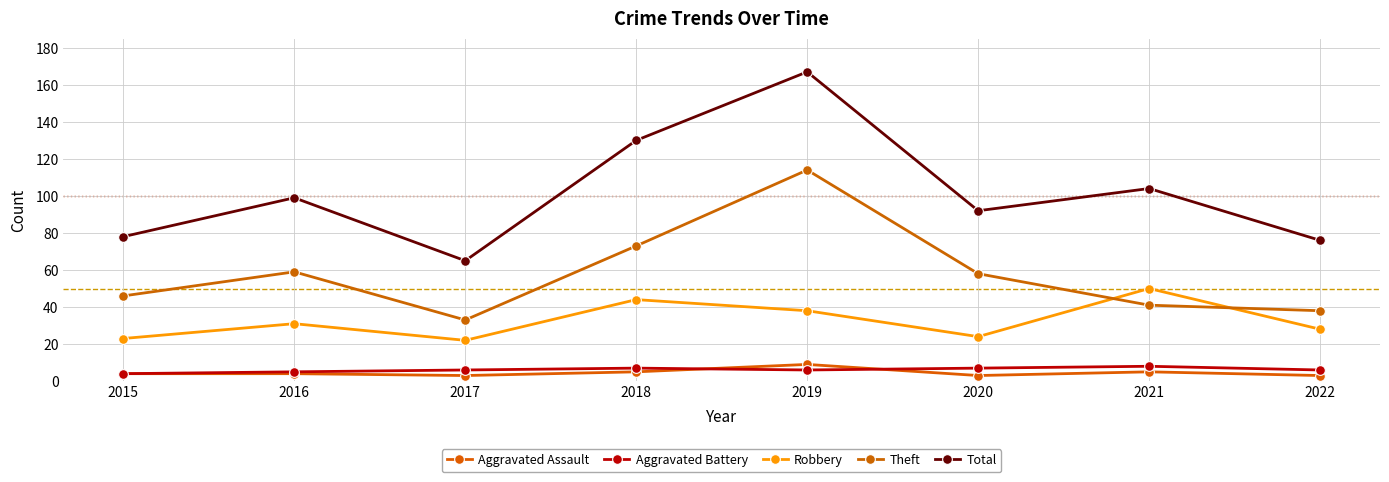

Read the Robbery value at 2016, to the nearest 10.

30